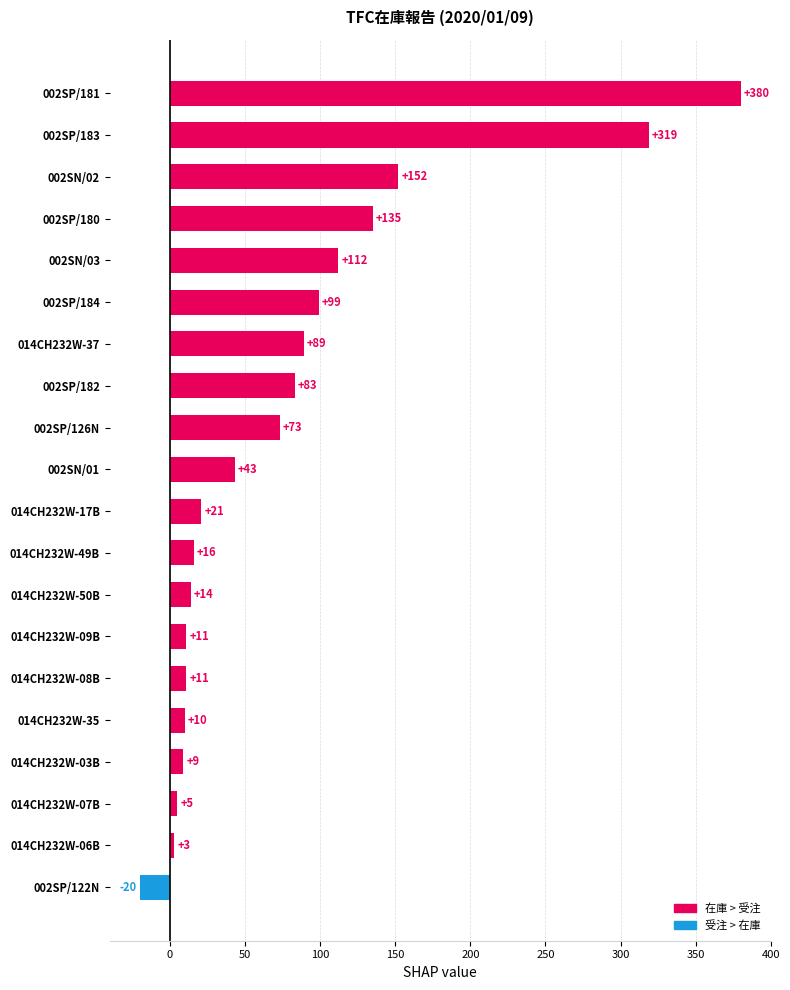

Between 014CH232W-06B and 002SN/02, which is larger?

002SN/02